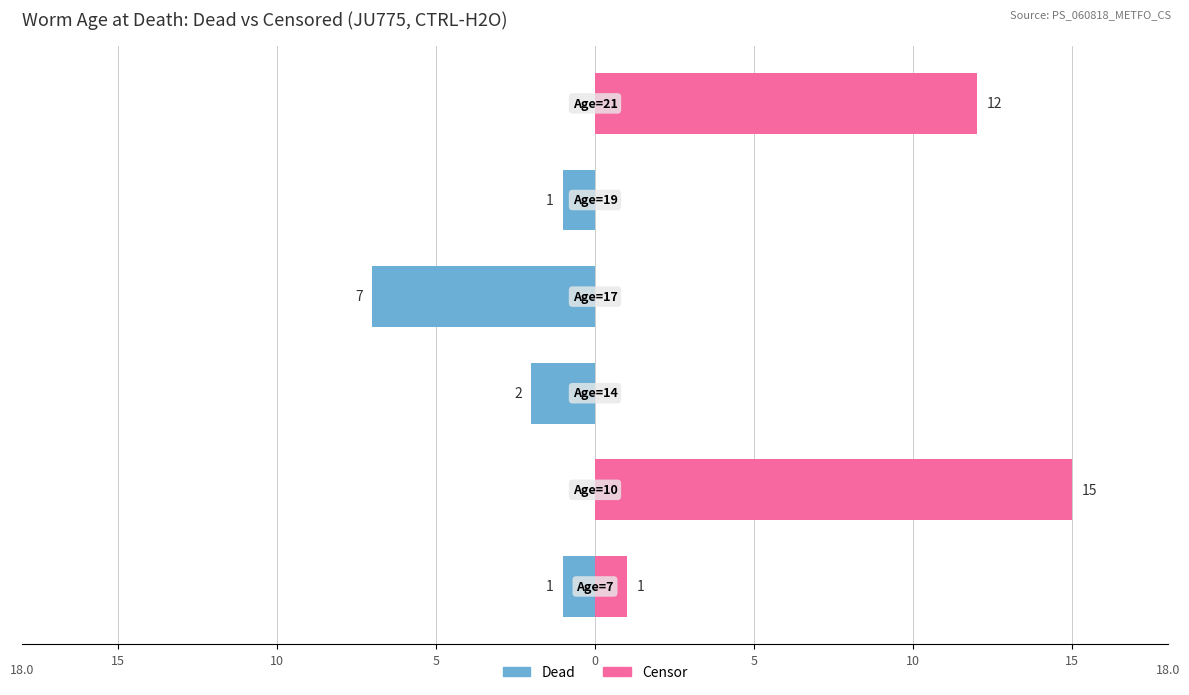

What are all the series names shown in the legend?

Dead, Censor